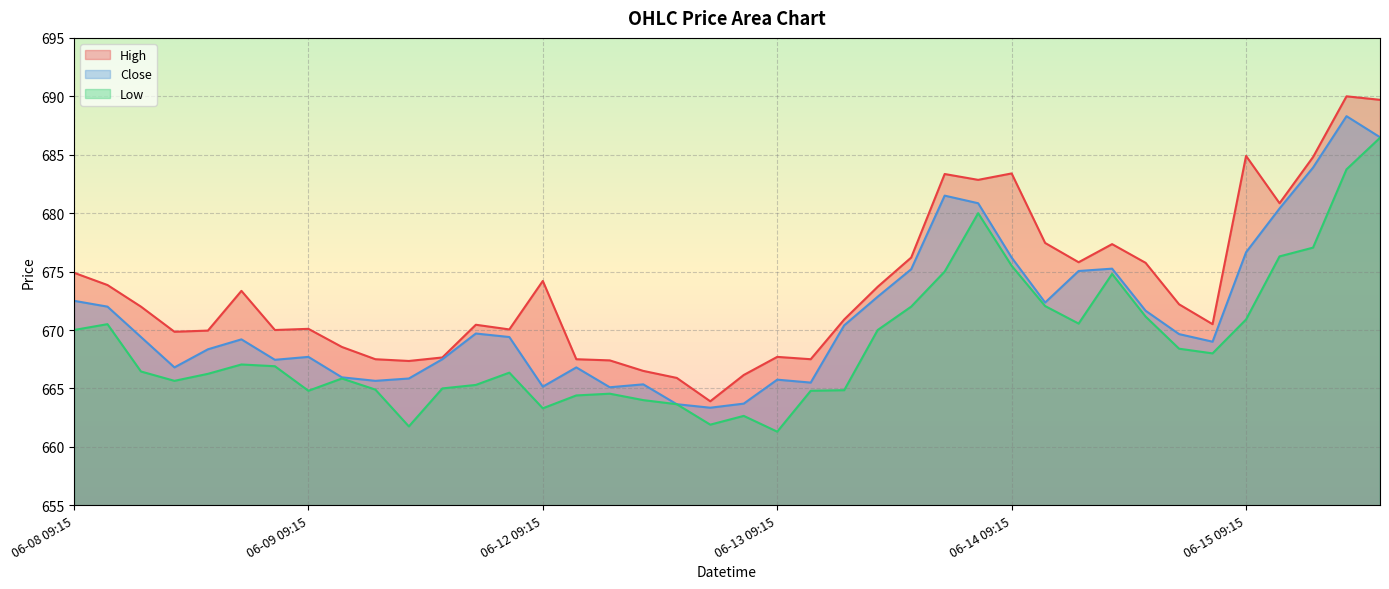

List the series in order of their overall mean, highest first.

High, Close, Low